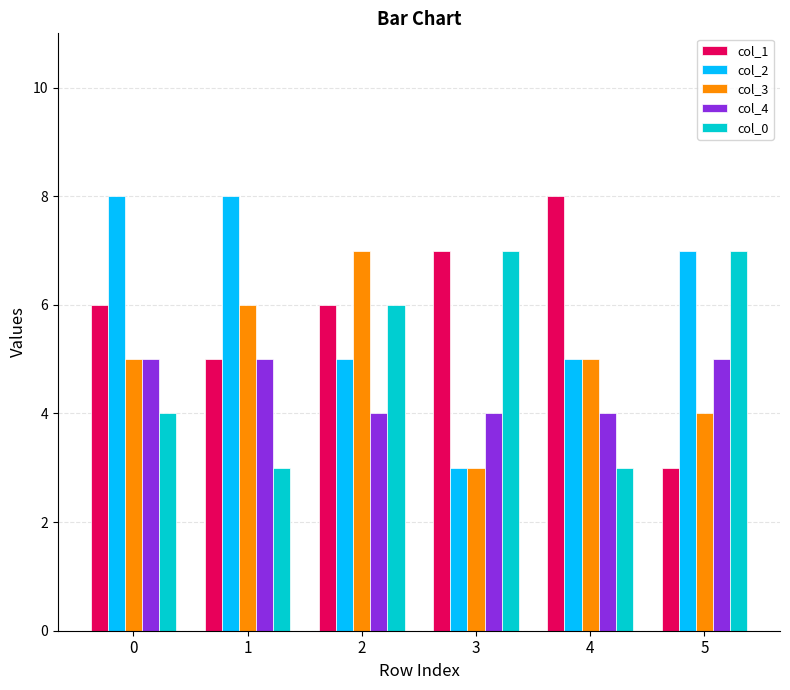

The value of col_0 at 1 is 2. True or false?

False